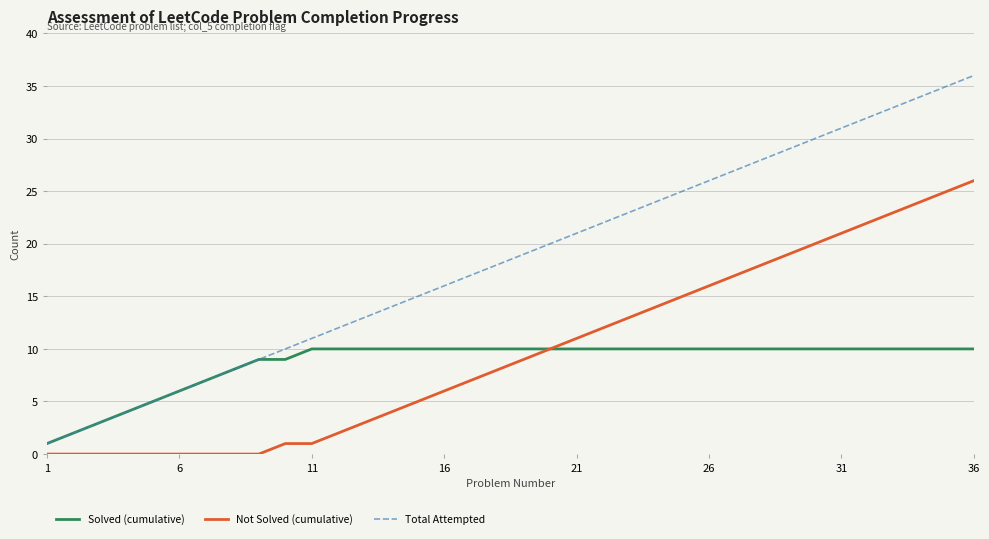

Which series has the largest total across all categories?

Total Attempted